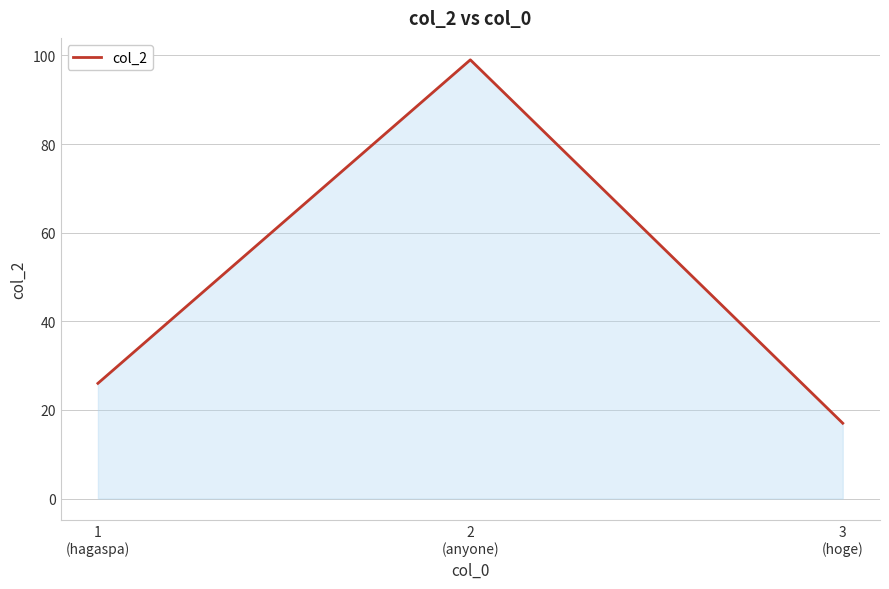

Does the chart have visible grid lines?

Yes